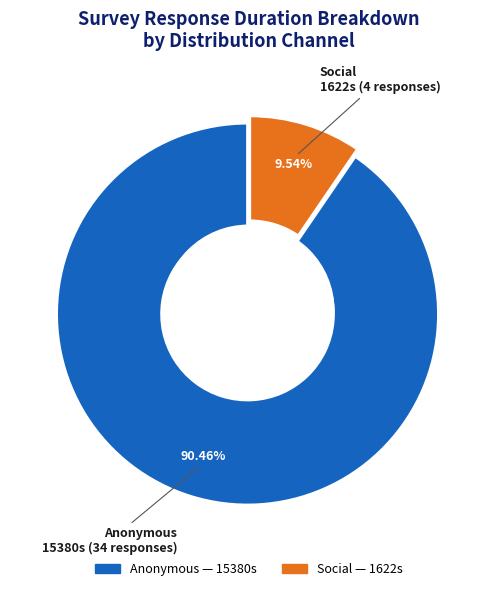

Is there any slice that represents more than half of the pie?

Yes